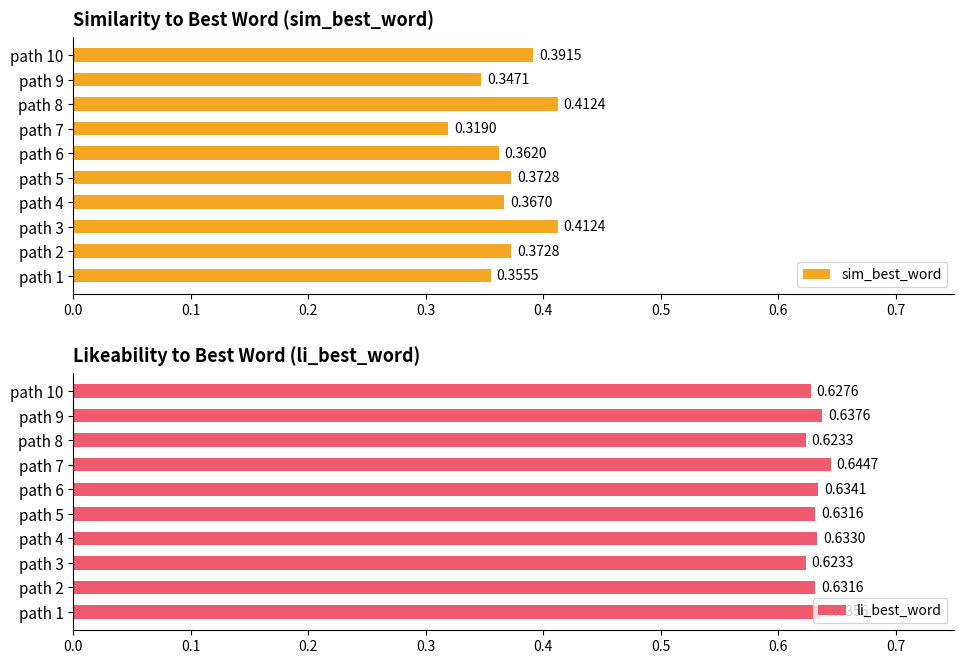

How many bars are there in each group?

2